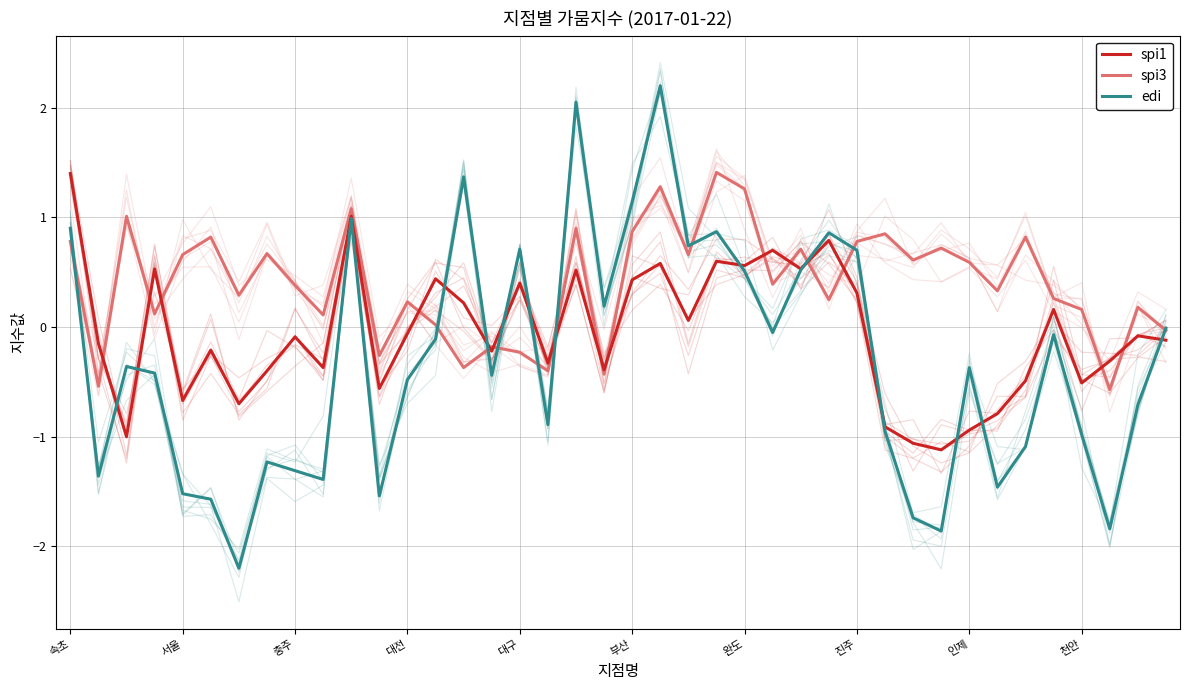

Reading right to left, list all the values displayed in this chart.

spi1: -0.1	-0.1	-0.3	-0.5	0.2	-0.5	-0.8	-0.9	-1.1	-1.1	-0.9	0.3	0.8	0.5	0.7	0.6	0.6	0.1	0.6	0.4	-0.4	0.5	-0.3	0.4	-0.2	0.2	0.4	-0.1	-0.6	1.0	-0.4	-0.1	-0.4	-0.7	-0.2	-0.7	0.5	-1.0	-0.1	1.4
spi3: -0.0	0.2	-0.6	0.2	0.3	0.8	0.3	0.6	0.7	0.6	0.8	0.8	0.2	0.7	0.4	1.3	1.4	0.7	1.3	0.9	-0.4	0.9	-0.4	-0.2	-0.2	-0.4	0.0	0.2	-0.3	1.1	0.1	0.4	0.7	0.3	0.8	0.7	0.1	1.0	-0.5	0.8
edi: -0.0	-0.7	-1.8	-1.0	-0.1	-1.1	-1.5	-0.4	-1.9	-1.7	-0.9	0.7	0.9	0.5	-0.1	0.5	0.9	0.7	2.2	1.1	0.2	2.0	-0.9	0.7	-0.4	1.4	-0.1	-0.5	-1.5	1.0	-1.4	-1.3	-1.2	-2.2	-1.6	-1.5	-0.4	-0.4	-1.4	0.9